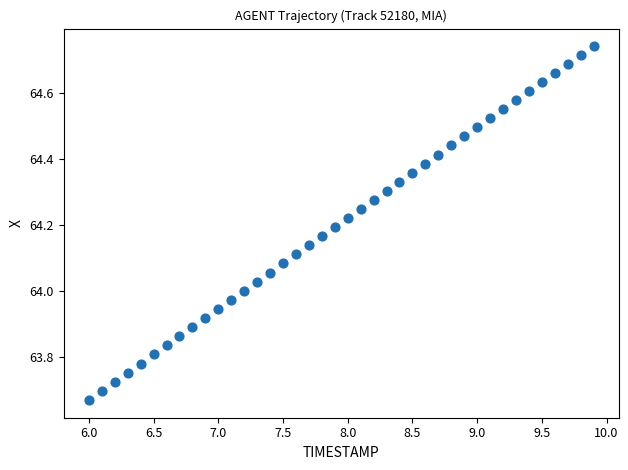

What is the range of Y values (max minus min)?

1.1